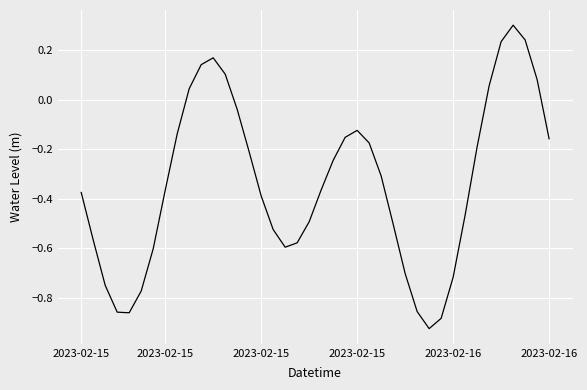

What is the maximum value shown in the chart?

0.3